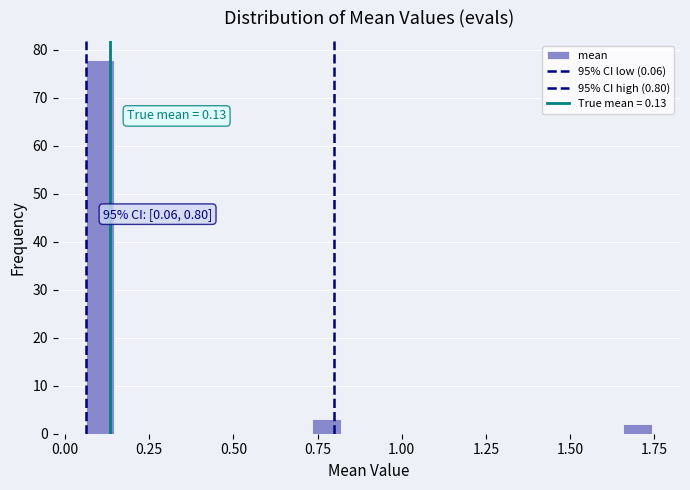

Around what value on the x-axis is the tallest bar? Give the approximate position of its centre, as read against the axis.

0.10